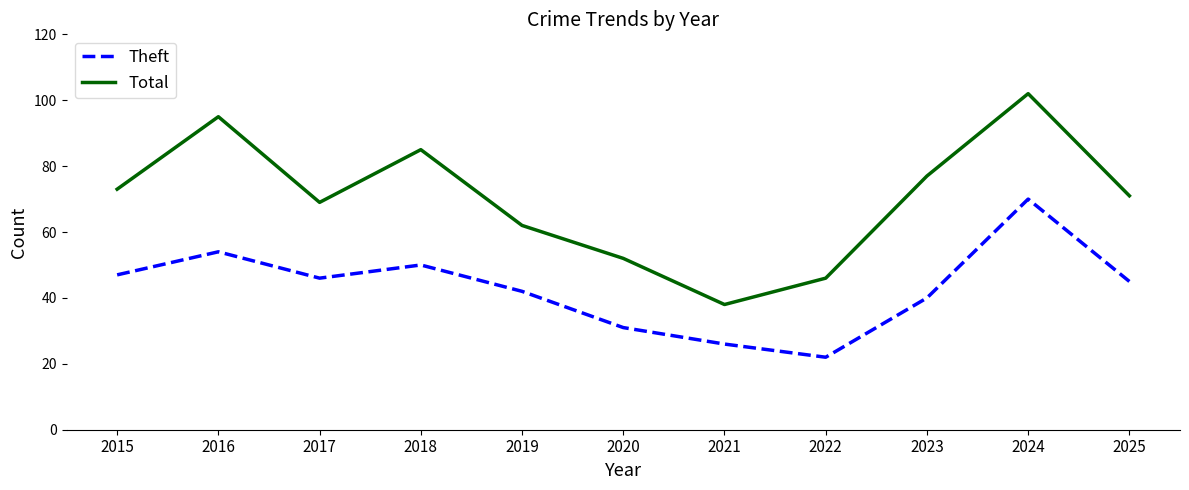

The Theft series shows 42 at 2019. True or false?

True